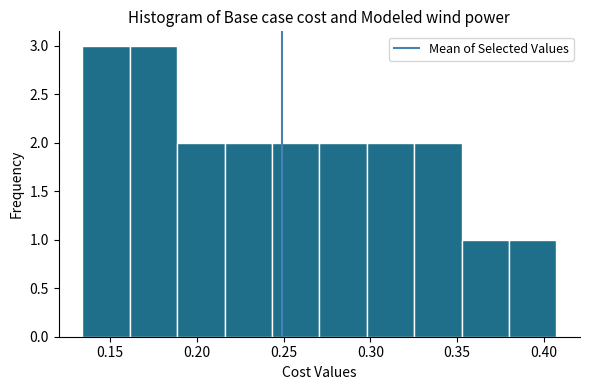

What is the height of the bar covering 0.160 to 0.190 on the x-axis? Neither the bar edges nor the heights are printed on the chart, so give them approximately, as read against the axes.

3